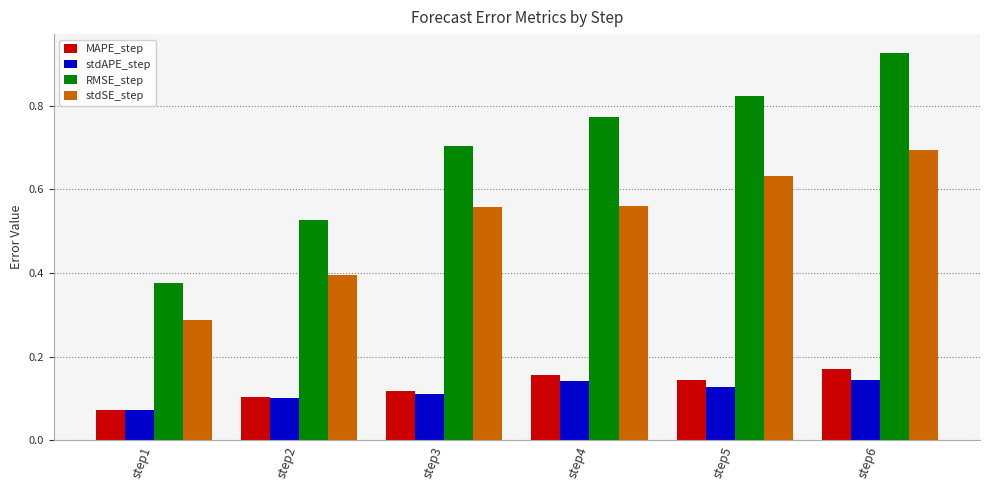

Is the value of MAPE_step at step6 greater than the value of stdSE_step at step1?

No